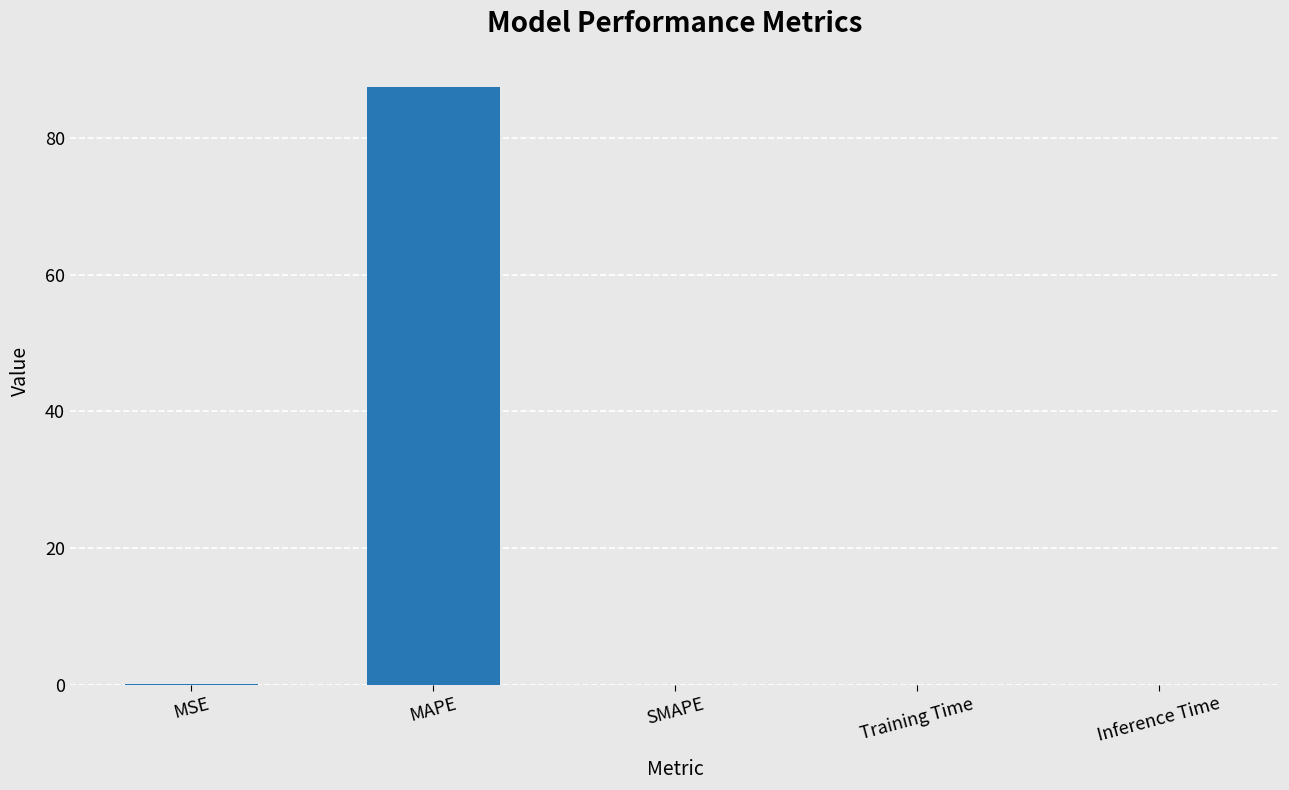

What is the change in value from MSE to MAPE?

+87.4